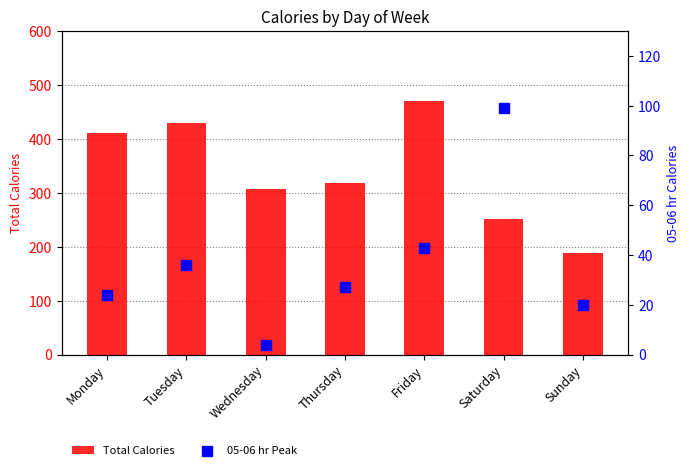

Which series has the widest spread of Y values?

Total Calories